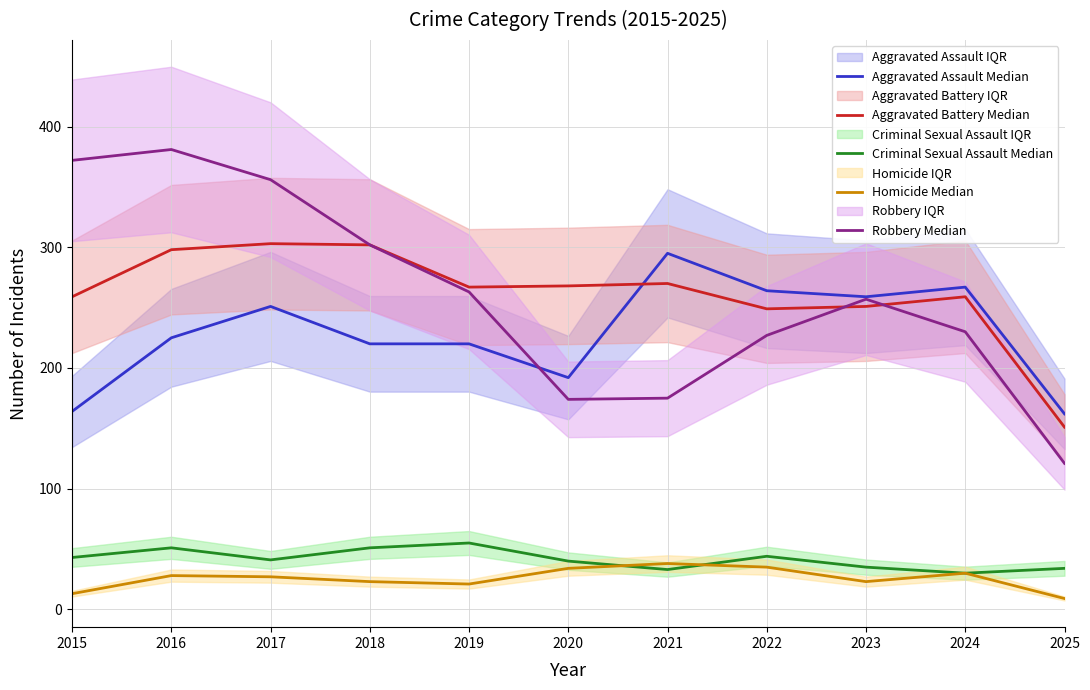

Rank the series by their maximum value, from highest to lowest.

Robbery Median, Aggravated Battery Median, Aggravated Assault Median, Criminal Sexual Assault Median, Homicide Median